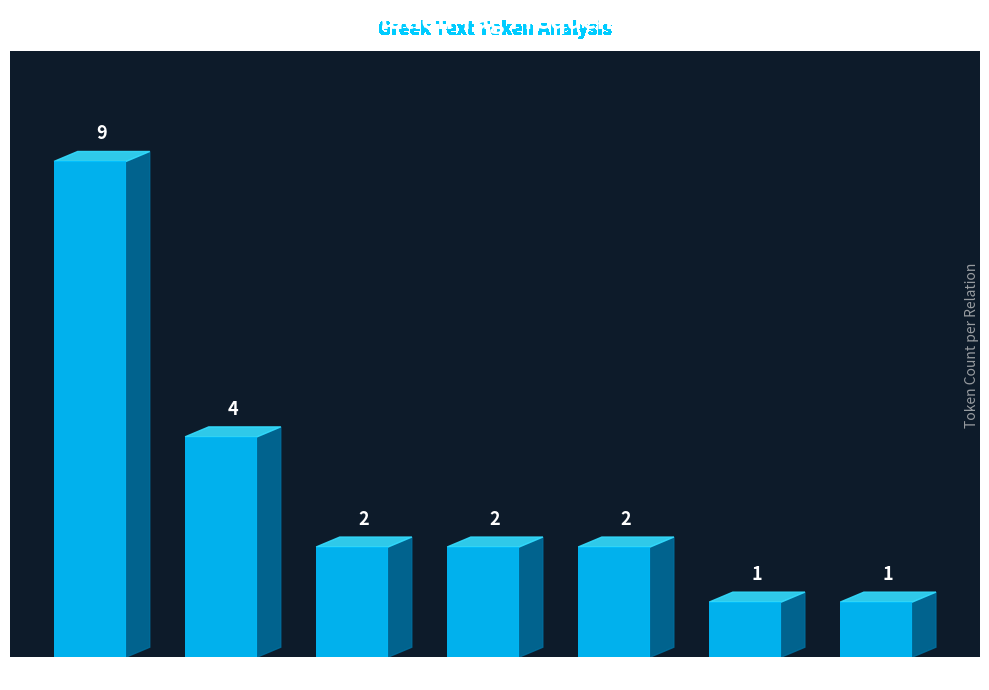

What position from the right is AuxZ?

4